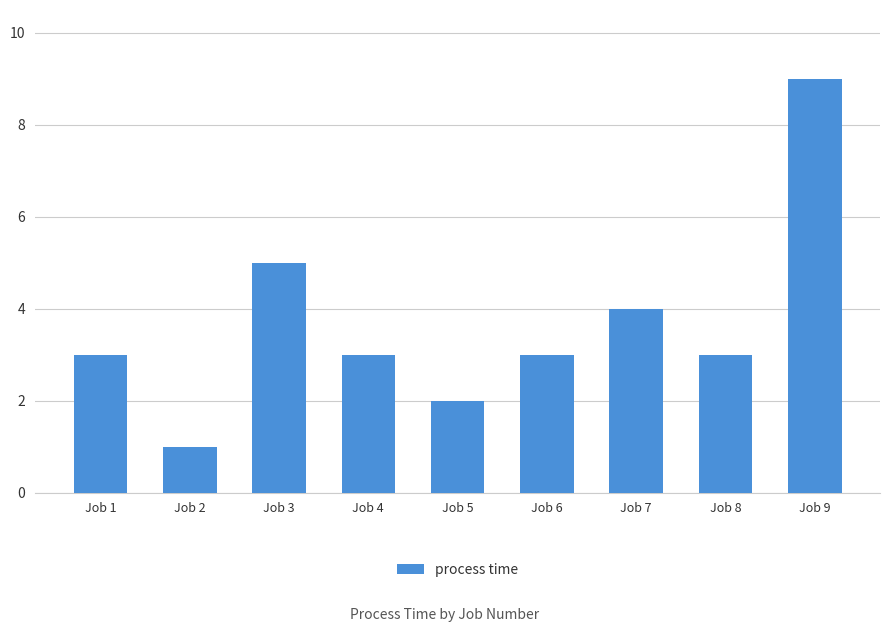

True or false: the data shows 9 at Job 9.

True